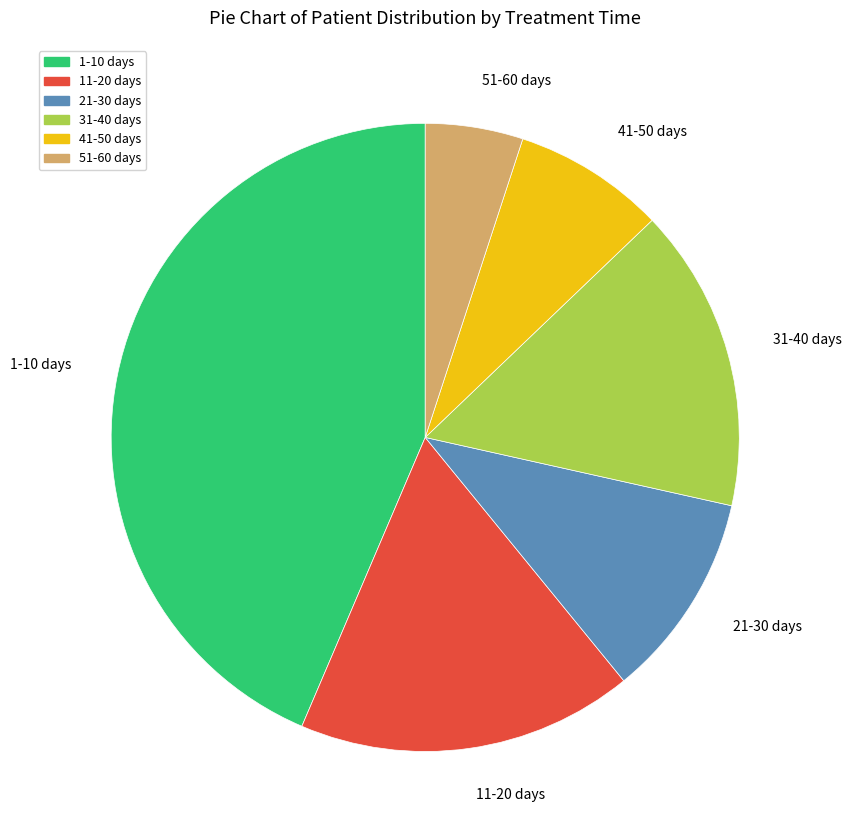

What is the largest slice in the pie chart?

1-10 days